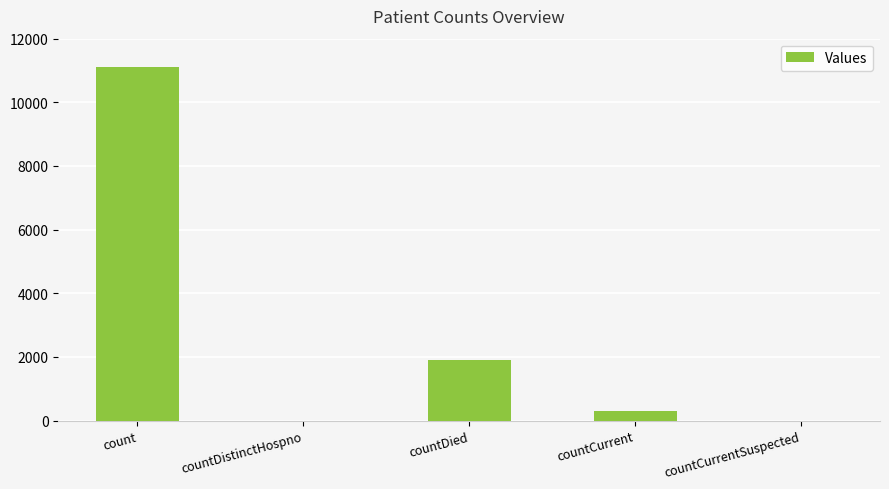

What is the greatest value displayed?

11104